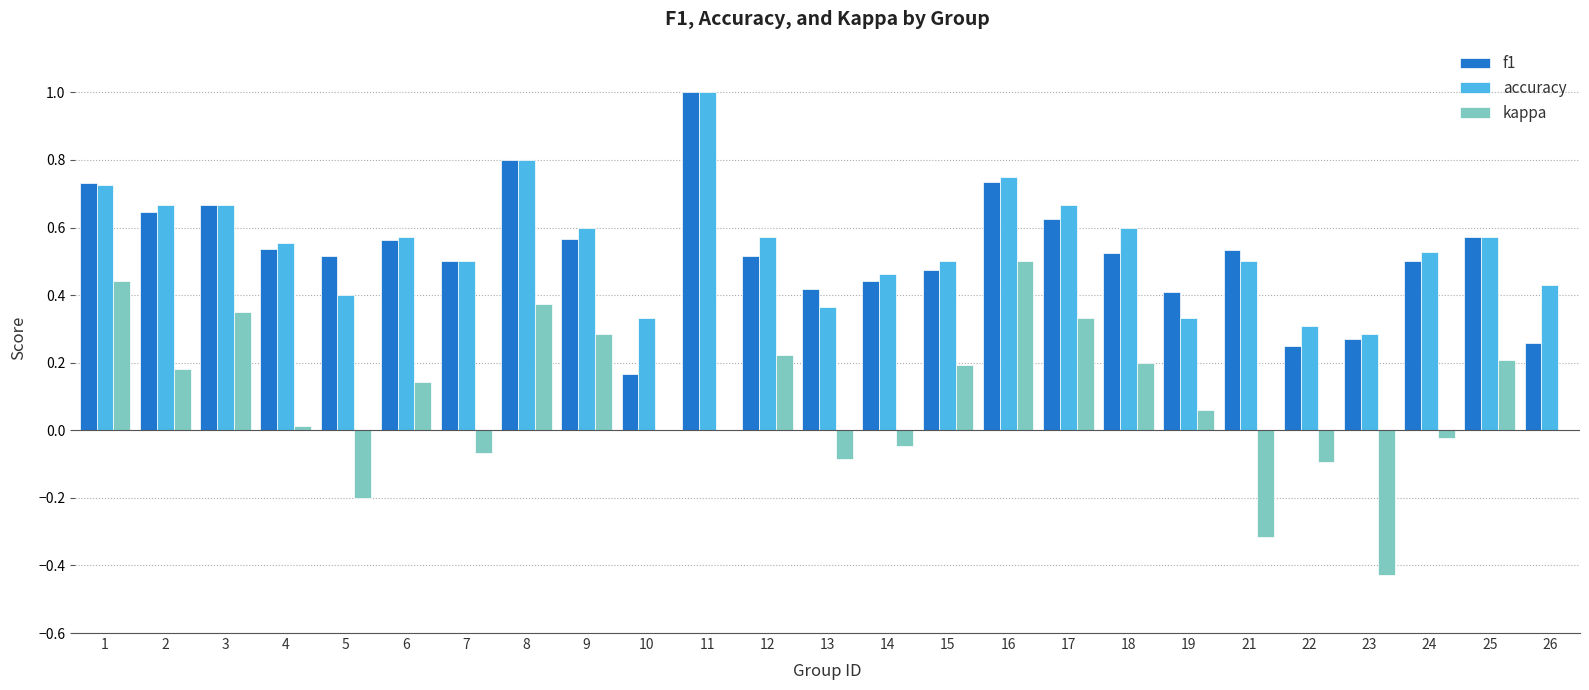

How many distinct data groups are displayed?

3